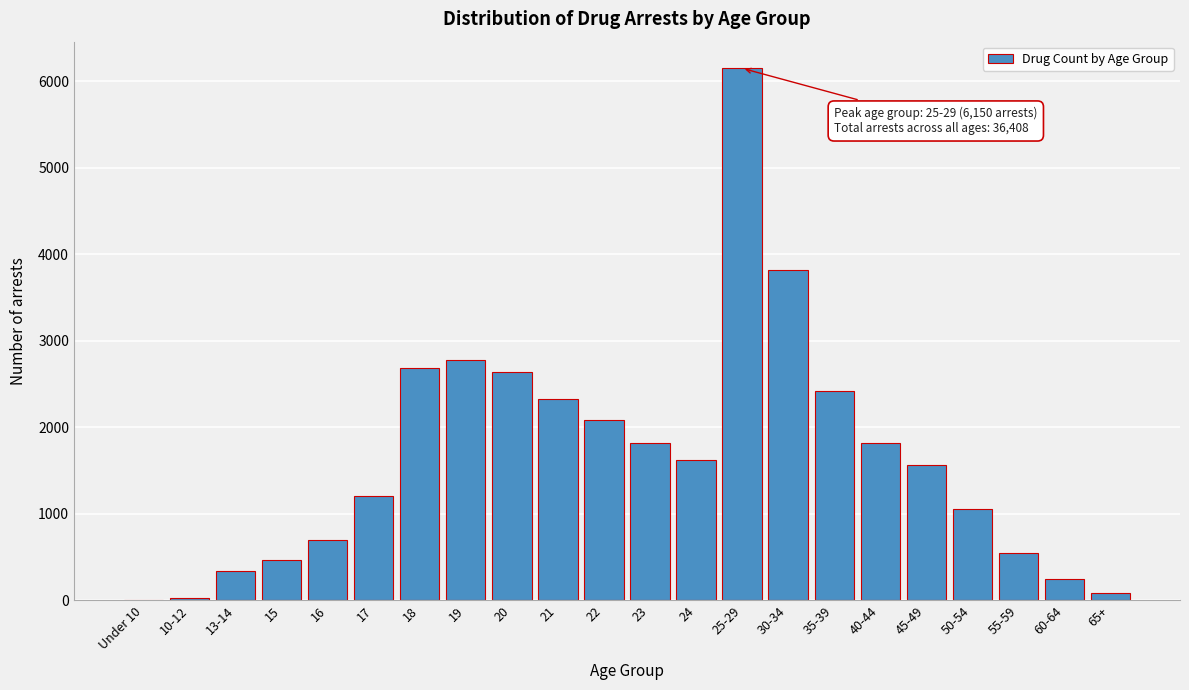

What is the maximum value shown in the chart?

6150